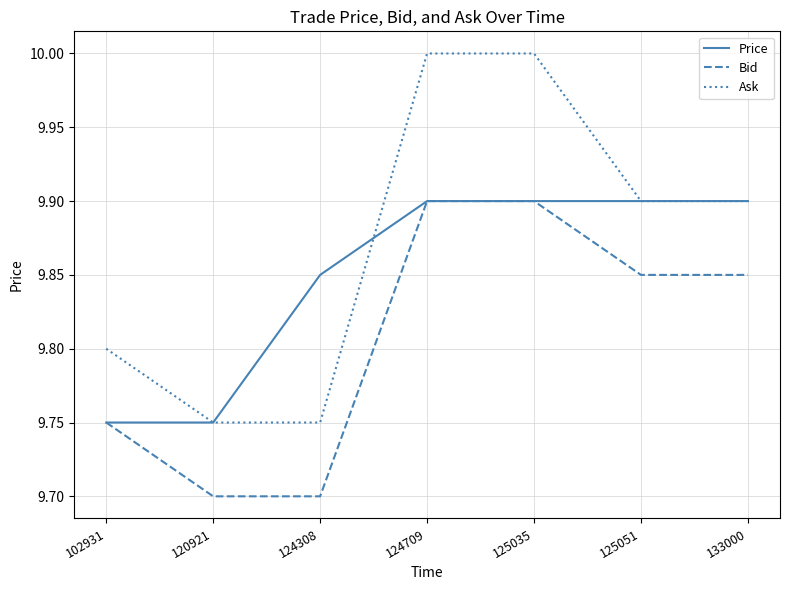

Which series has the largest total across all categories?

Ask